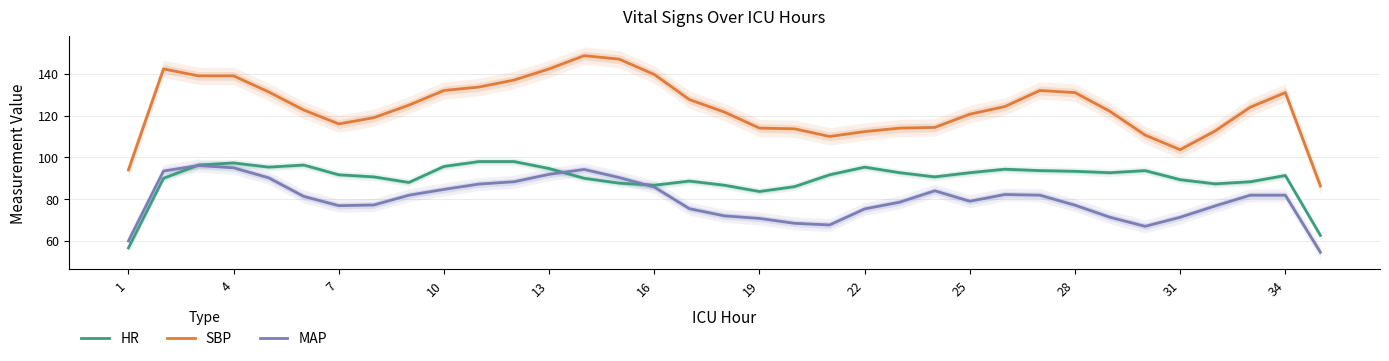

How many values in the HR series exceed 91?

19